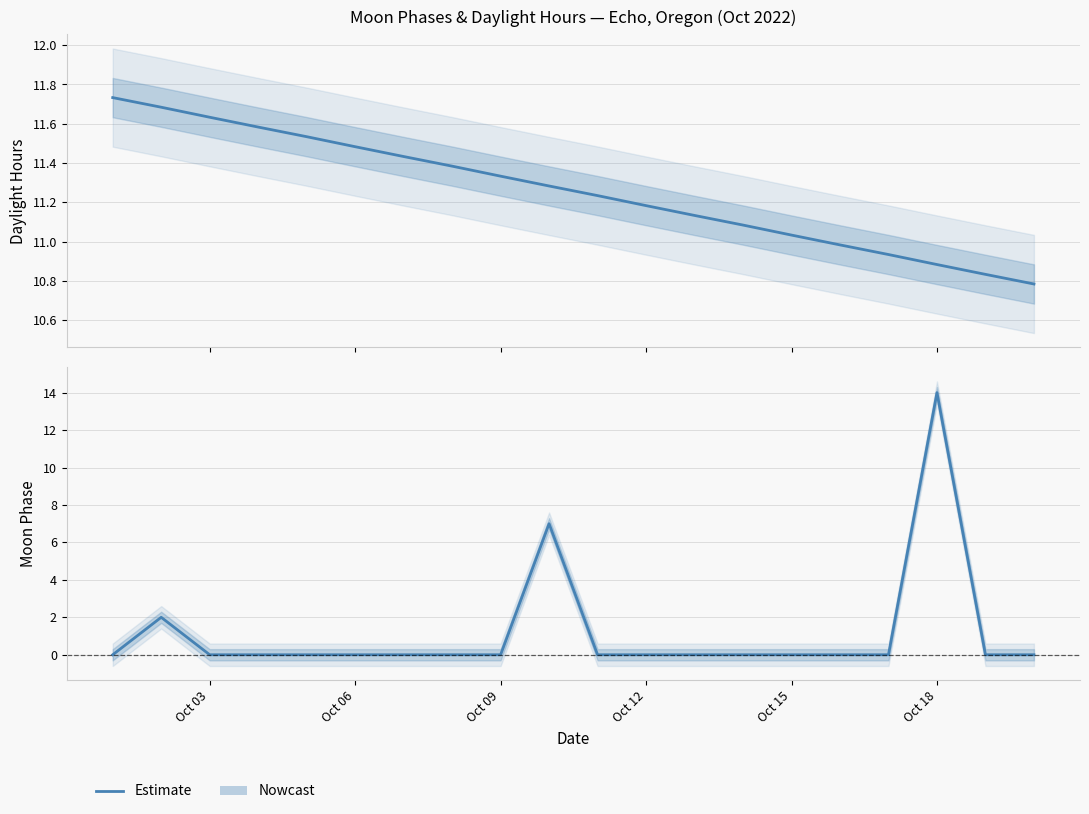

What is the average value?

1